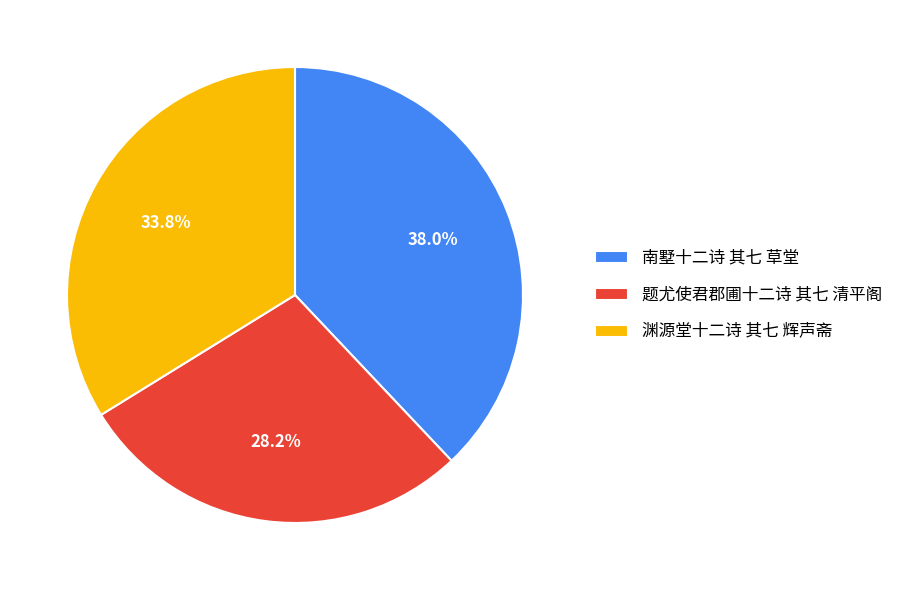

What percentage is NOT represented by 南墅十二诗 其七 草堂?

62.0%